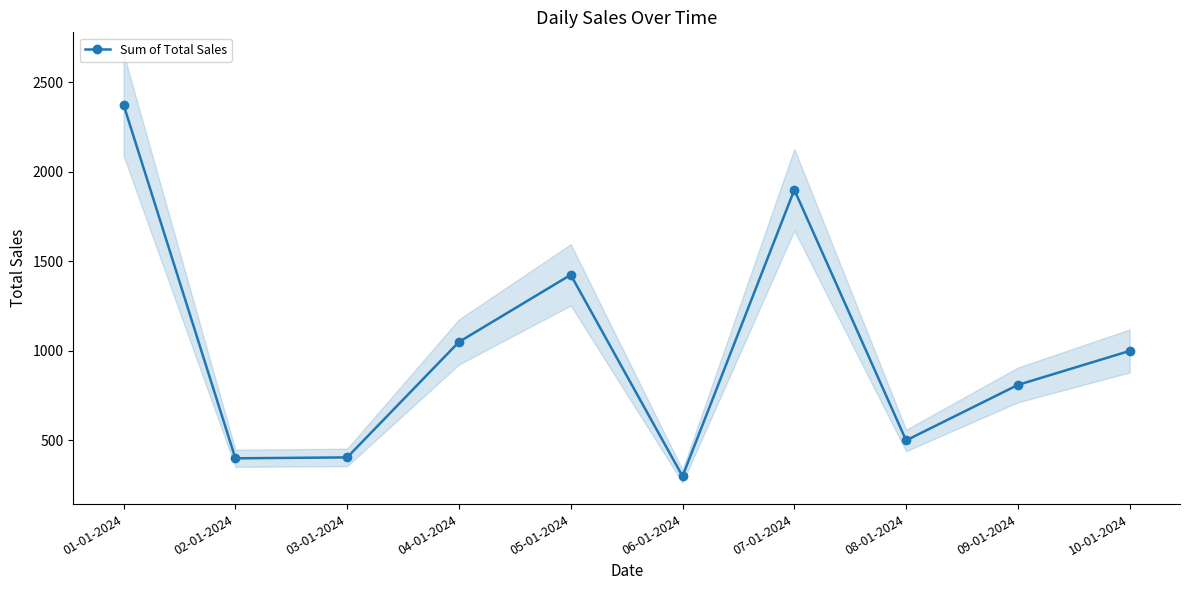

What is the change in value from 01-01-2024 to 10-01-2024?

-1375